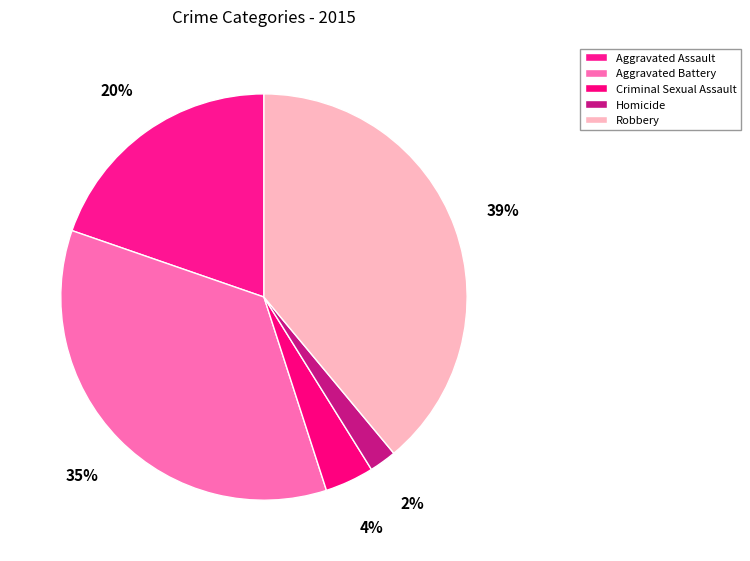

Rank the categories by value from highest to lowest.

Robbery, Aggravated Battery, Aggravated Assault, Criminal Sexual Assault, Homicide